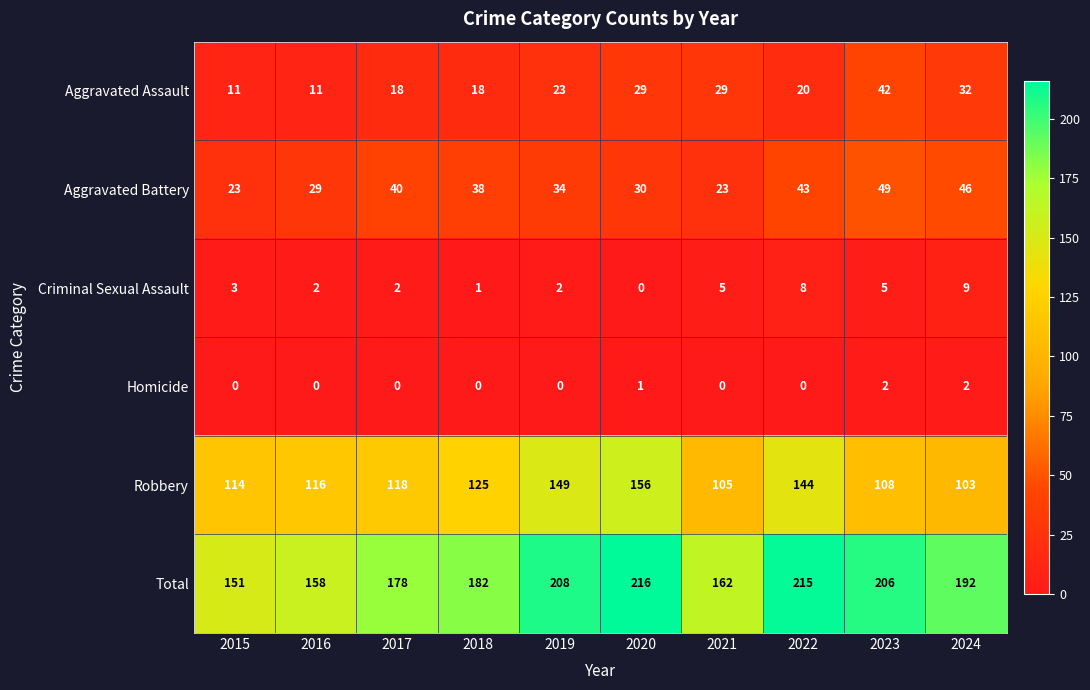

At which label is Criminal Sexual Assault closest to 4?

2015